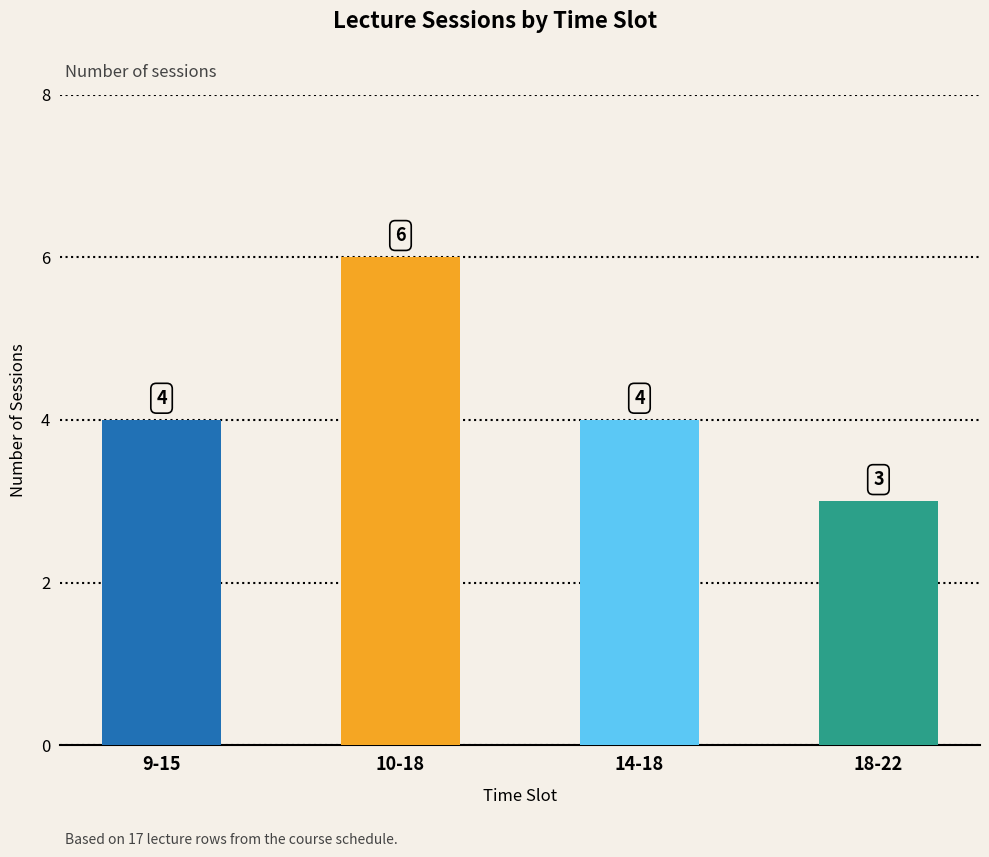

What is the approximate value at 10-18?

6